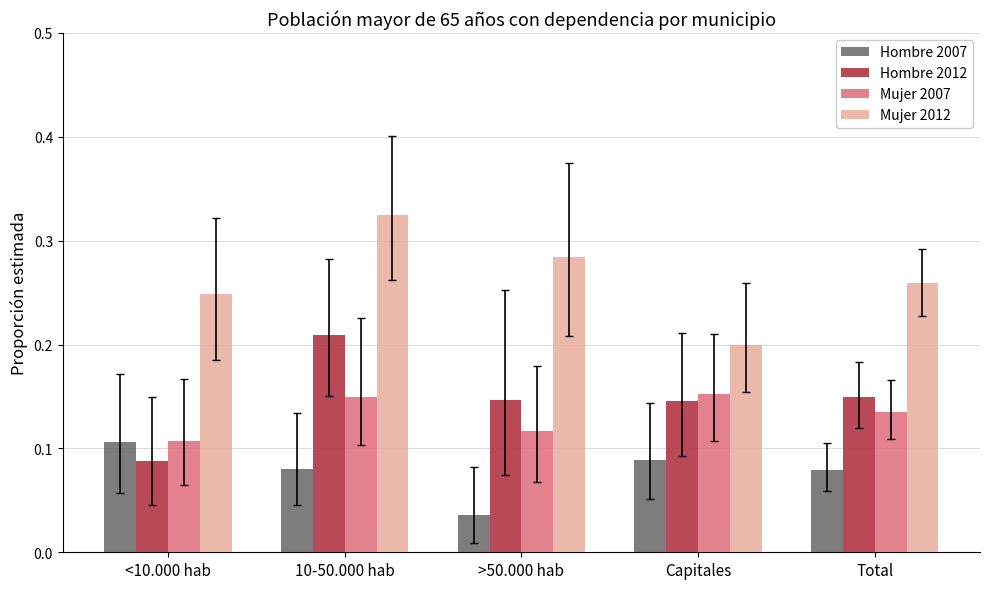

Is the value of Mujer 2012 at >50.000 hab greater than the value of Mujer 2007 at Capitales?

Yes